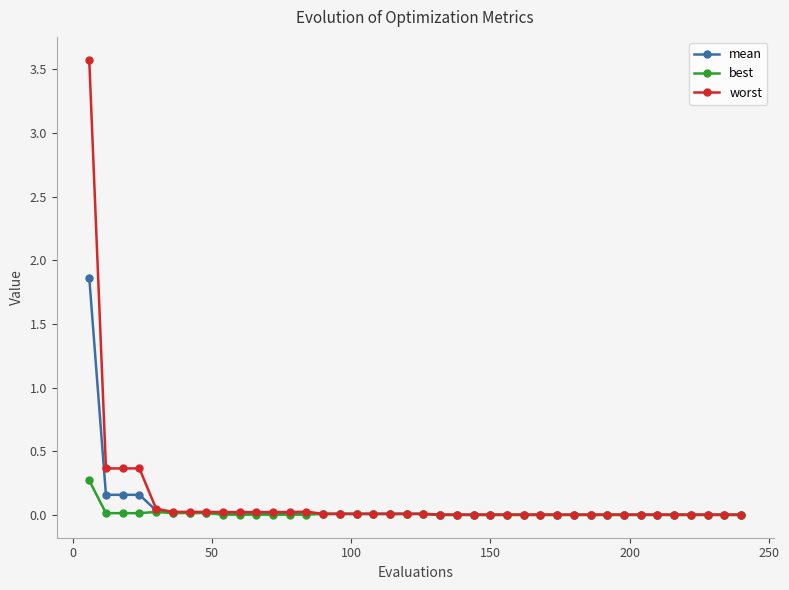

List the series in order of their peak value, highest first.

worst, mean, best